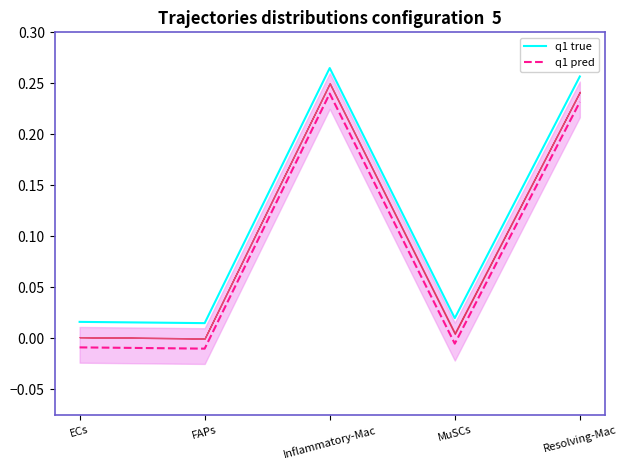

Which has a higher value, Inflammatory-Mac or ECs?

Inflammatory-Mac